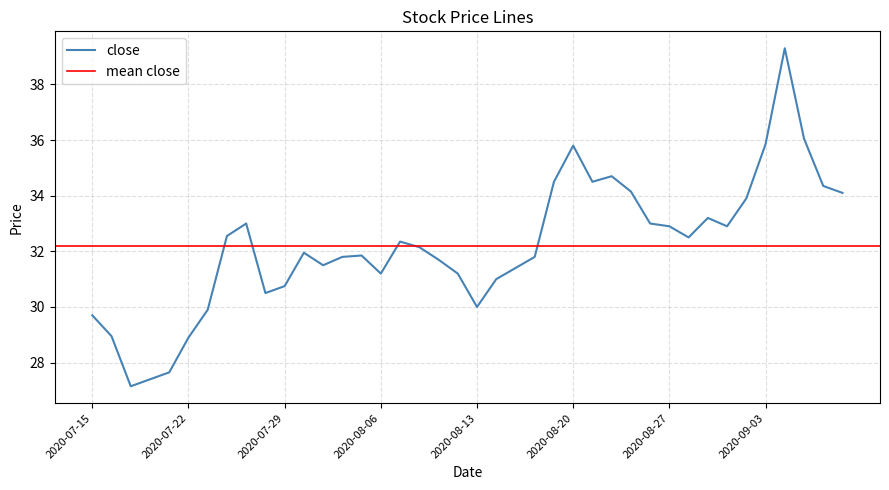

Is it true that close equals 50.0 at 2020-07-22?

False